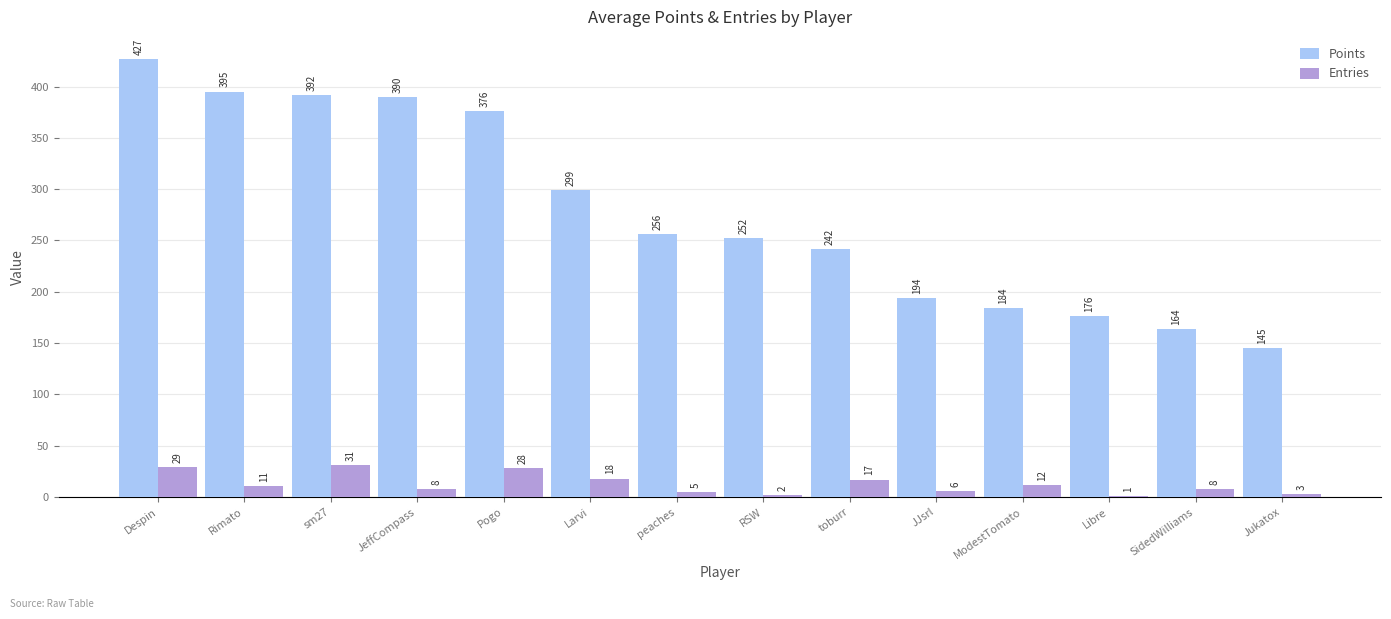

What are all the series names shown in the legend?

Points, Entries